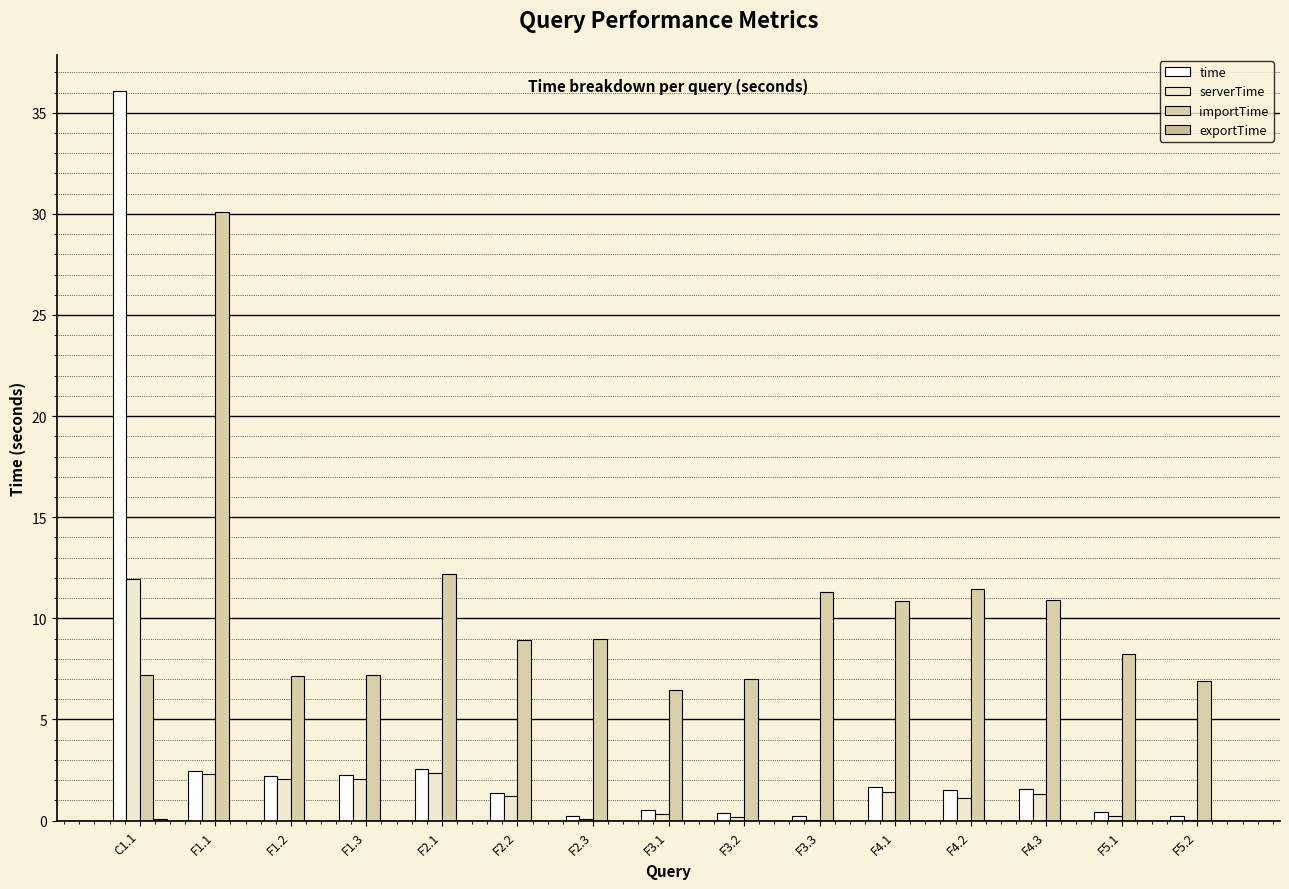

How many groups of bars are there?

15